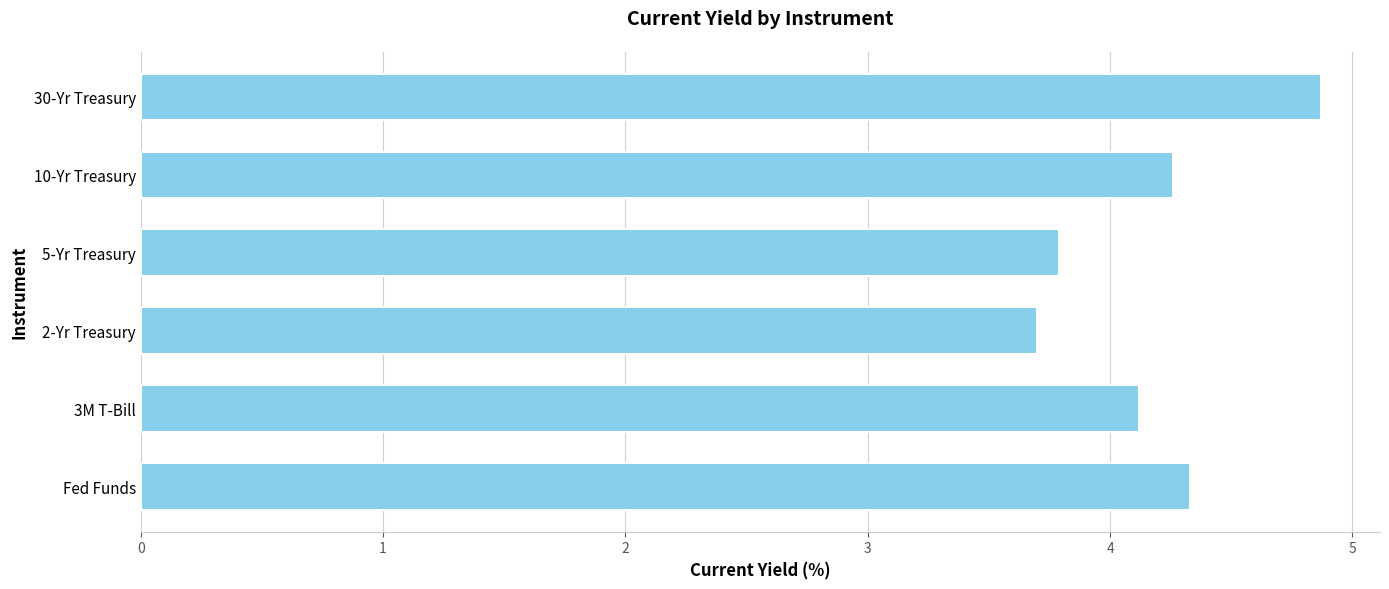

What value does the data have at 2-Yr Treasury?

3.7